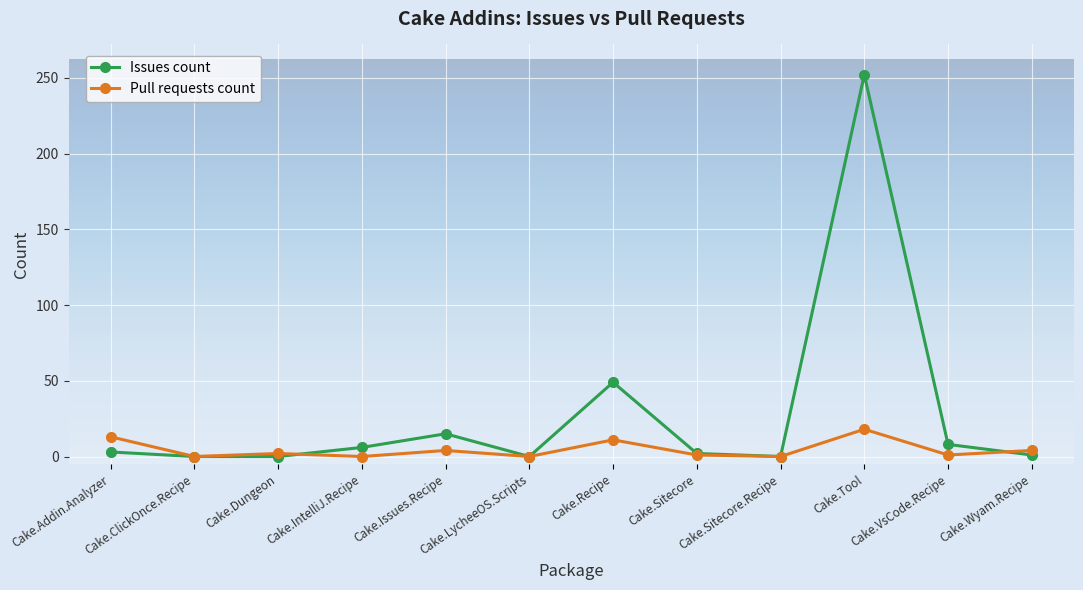

Which label corresponds to the largest value in the chart?

Cake.Tool